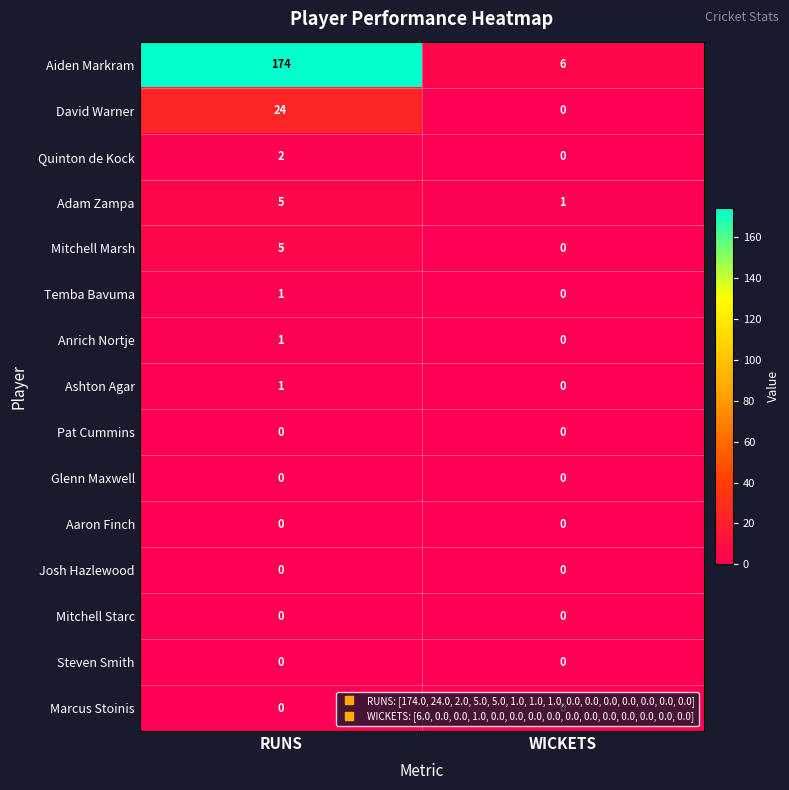

Which series has the largest total across all categories?

Aiden Markram